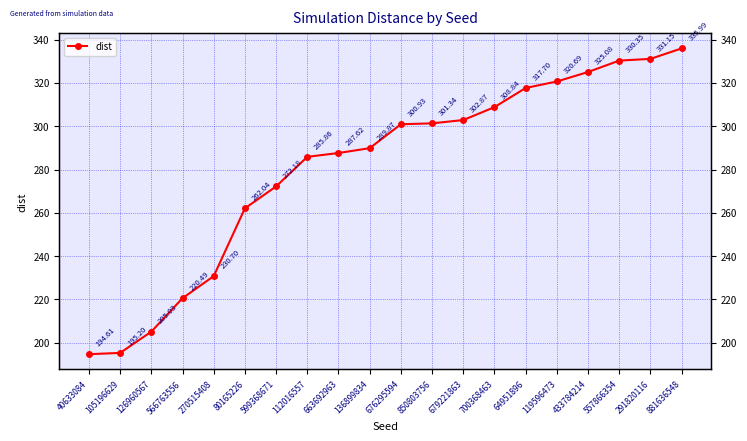

What is the sum of all values?

5618.5